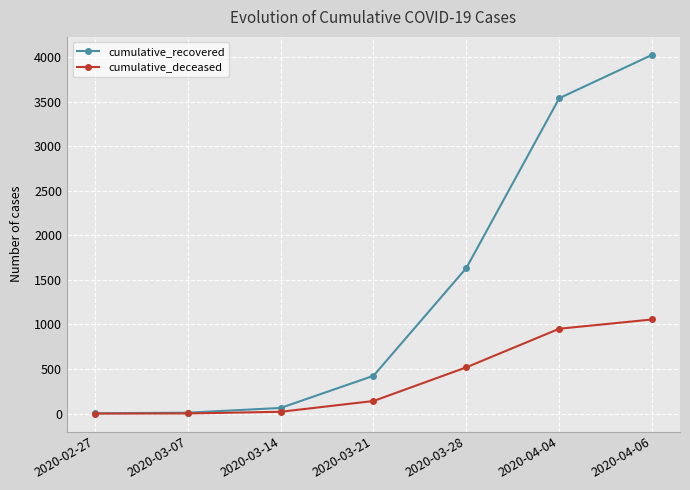

Is this an area chart (filled region under the line)?

No